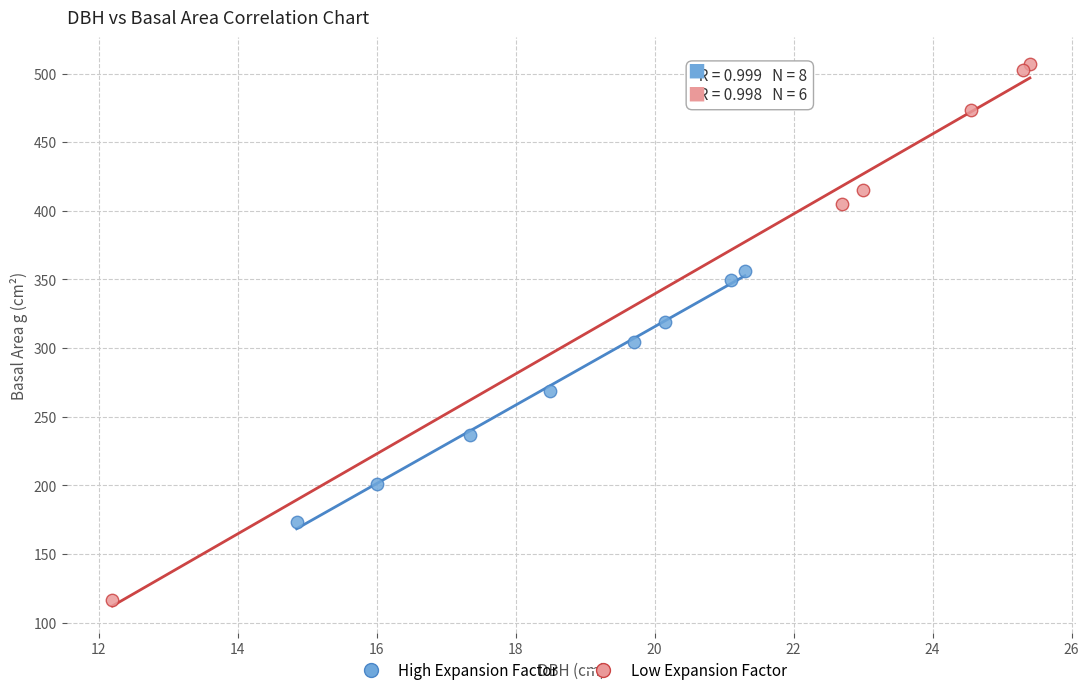

Which series reaches the maximum Y coordinate?

Low Expansion Factor